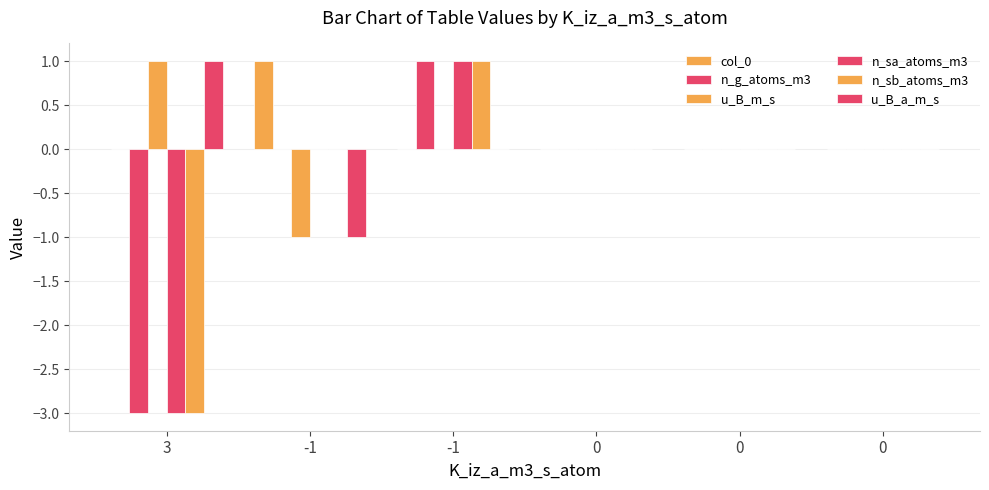

Which label corresponds to the largest value in the chart?

-1